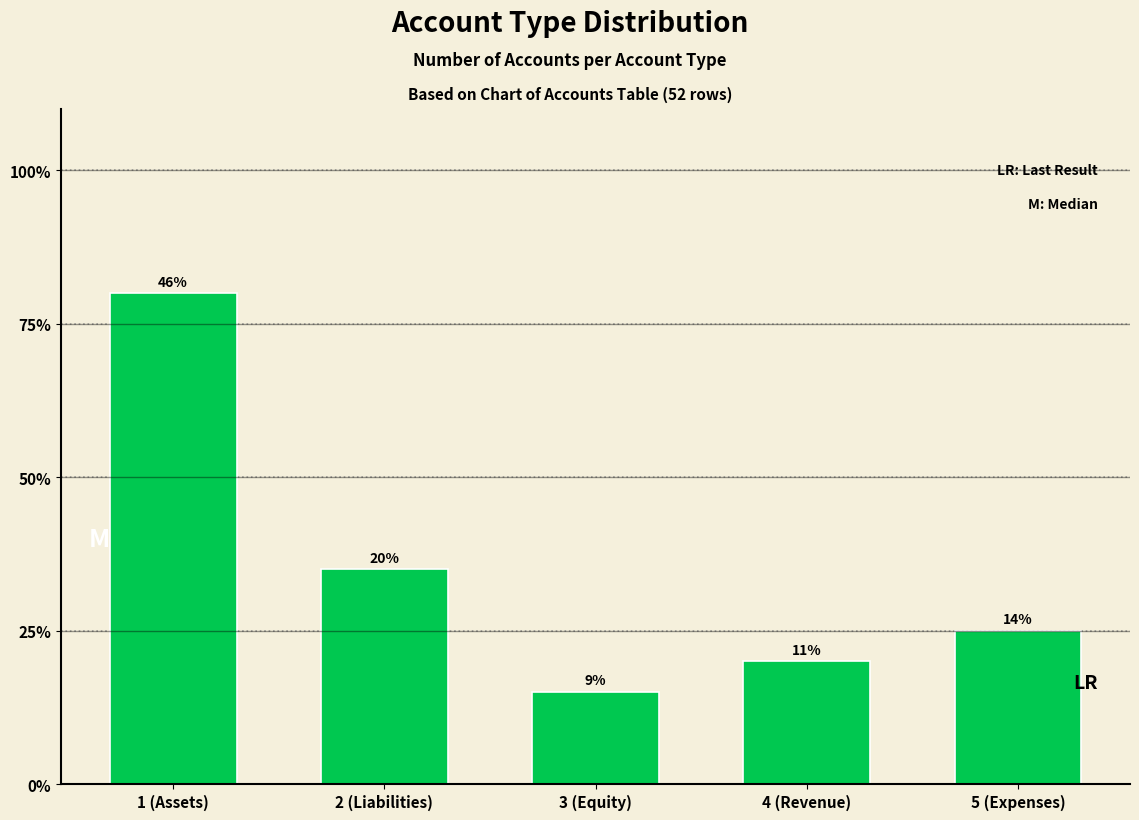

Are the bars horizontal?

No